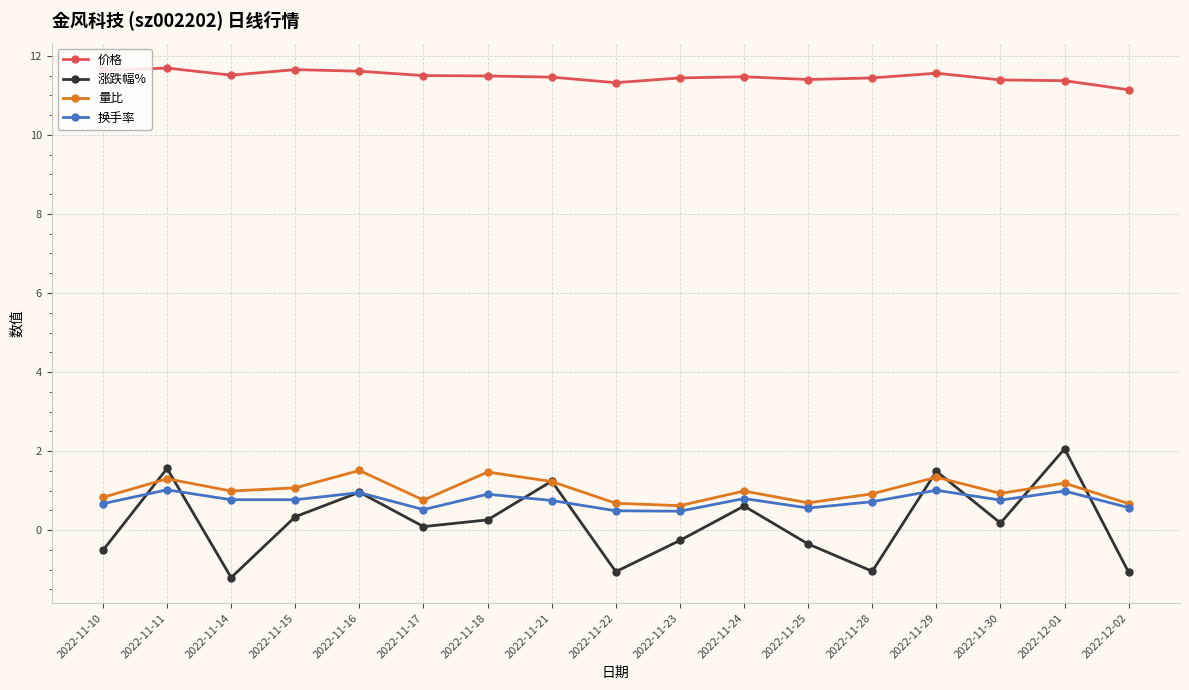

What is the label of the 2nd point from the right?

2022-12-01